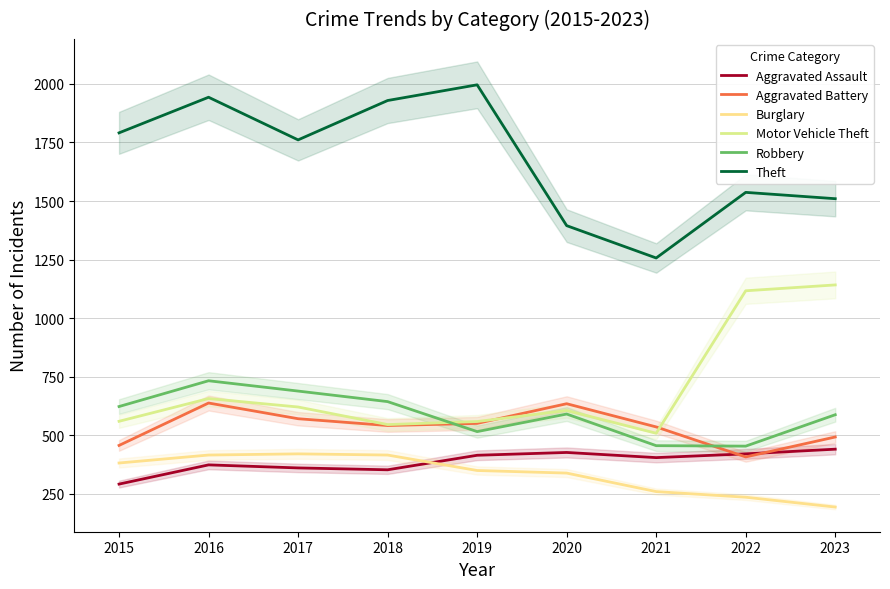

What is the average value of the Motor Vehicle Theft series?

702